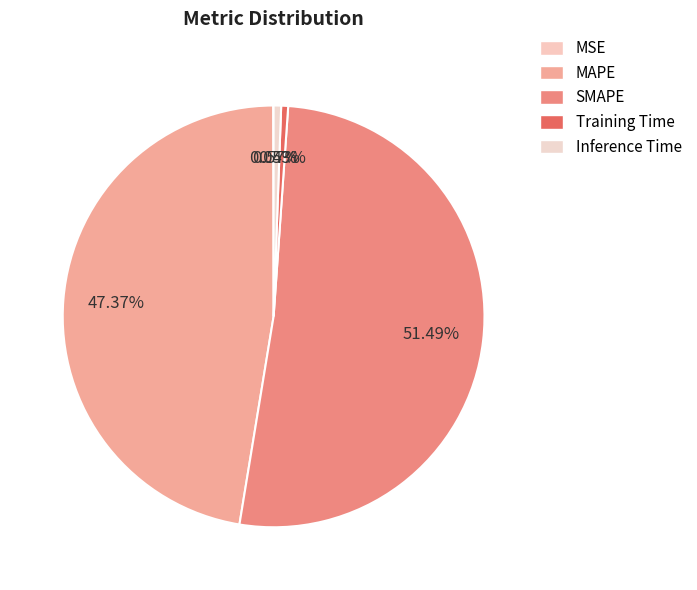

To the nearest percent, what percentage of the pie is MAPE?

47%